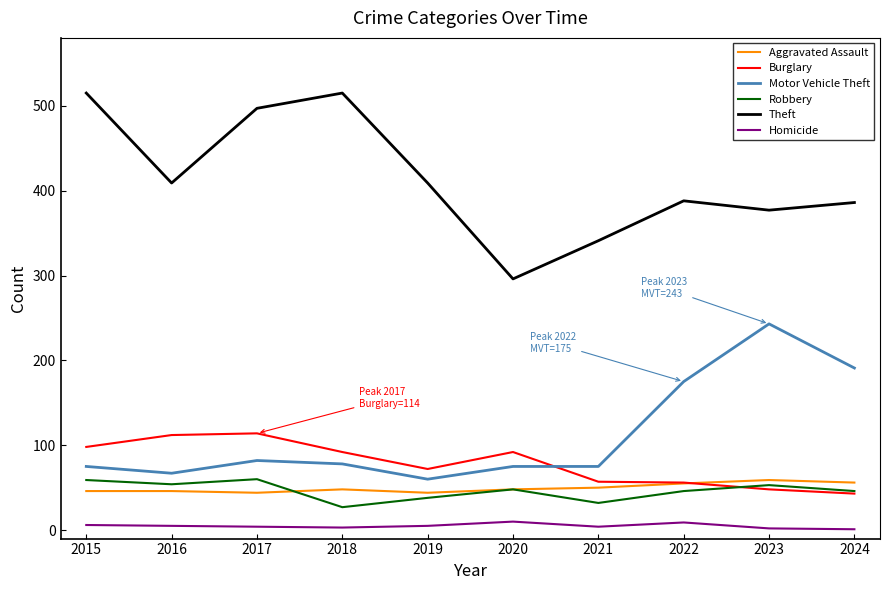

True or false: Motor Vehicle Theft and Robbery intersect in this chart.

False